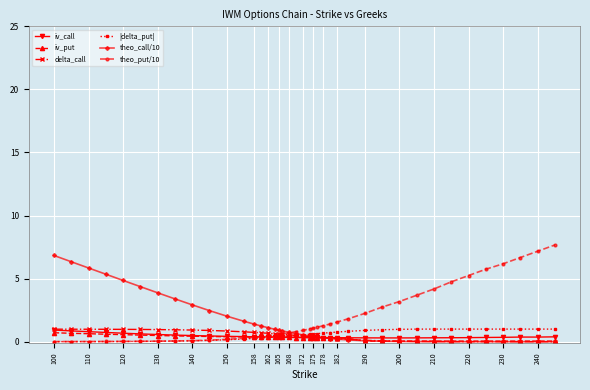

What is the greatest value displayed?

7.7